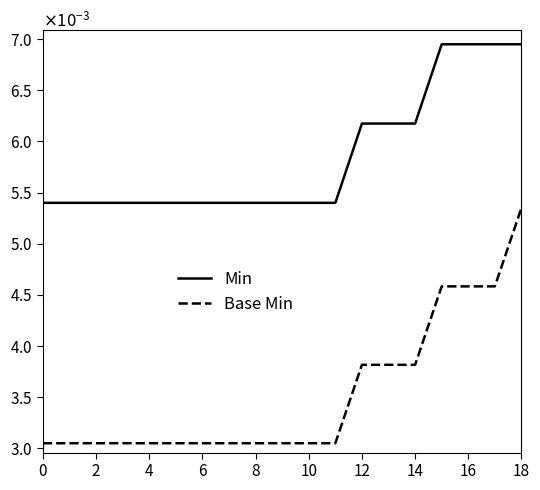

Which series has the largest total across all categories?

Min